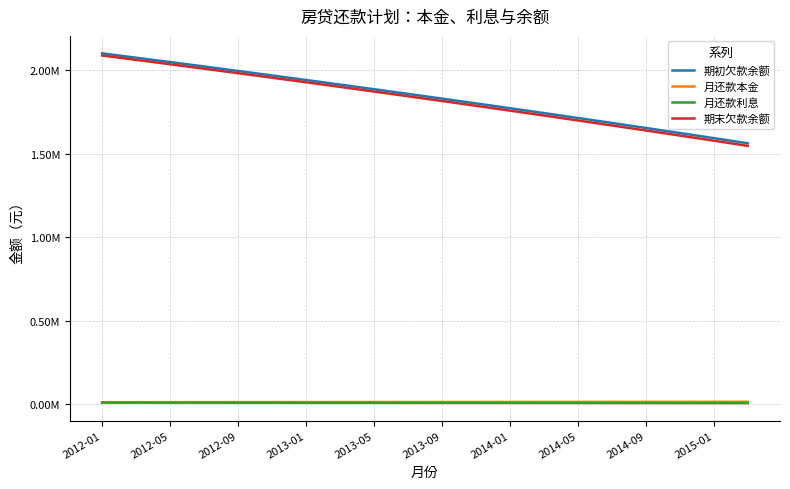

Which series has the widest spread of values?

期末欠款余额